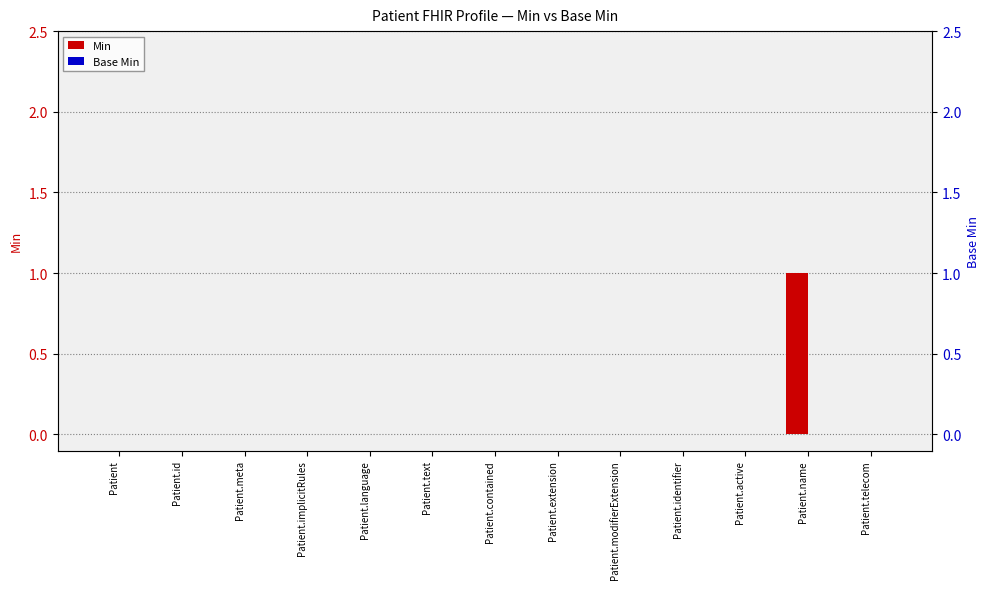

Reading right to left, transcribe all the data shown in this chart.

Min: Patient.telecom=0	Patient.name=1	Patient.active=0	Patient.identifier=0	Patient.modifierExtension=0	Patient.extension=0	Patient.contained=0	Patient.text=0	Patient.language=0	Patient.implicitRules=0	Patient.meta=0	Patient.id=0	Patient=0
Base Min: Patient.telecom=0	Patient.name=0	Patient.active=0	Patient.identifier=0	Patient.modifierExtension=0	Patient.extension=0	Patient.contained=0	Patient.text=0	Patient.language=0	Patient.implicitRules=0	Patient.meta=0	Patient.id=0	Patient=0